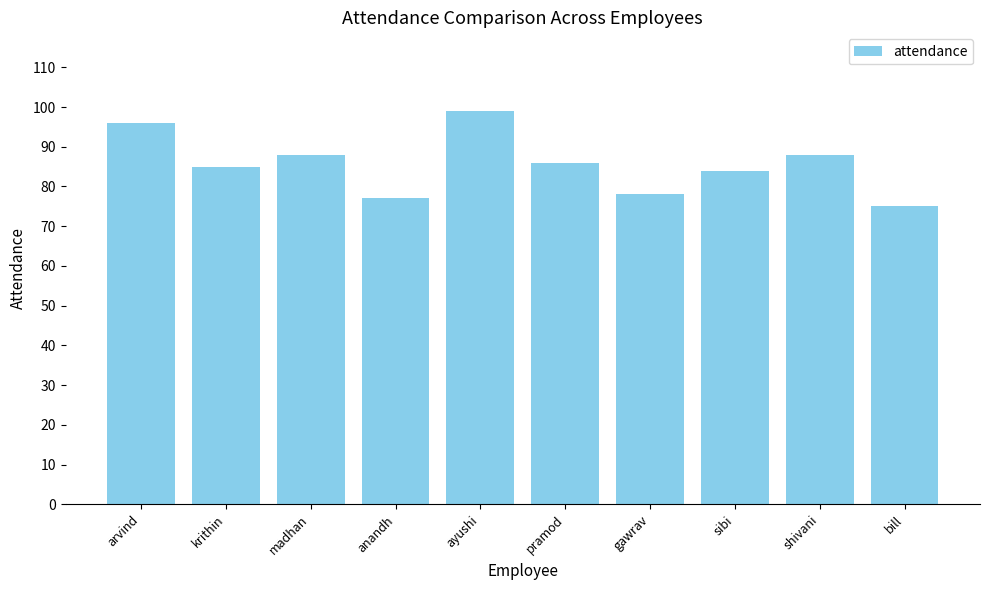

How many data points are less than 86?

5